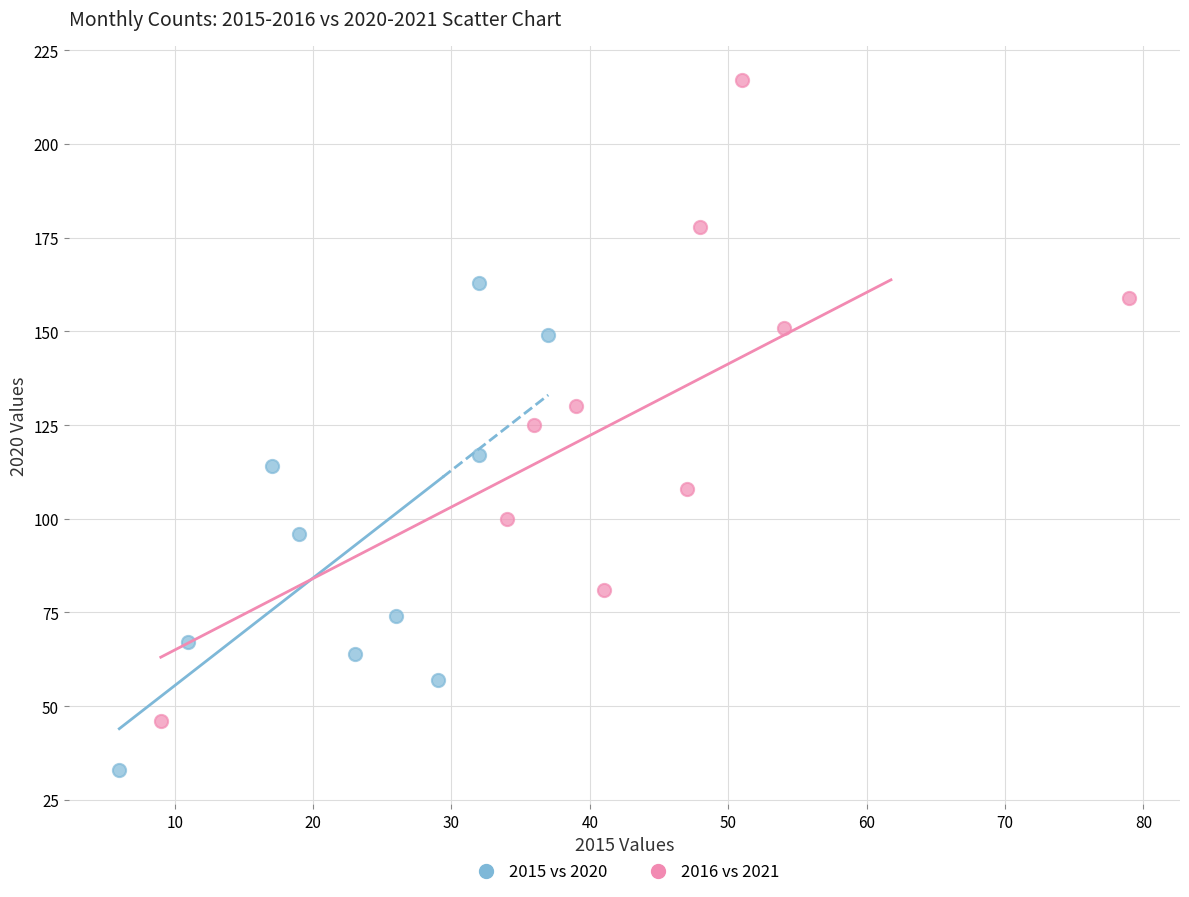

Which series reaches the maximum Y coordinate?

2016 vs 2021